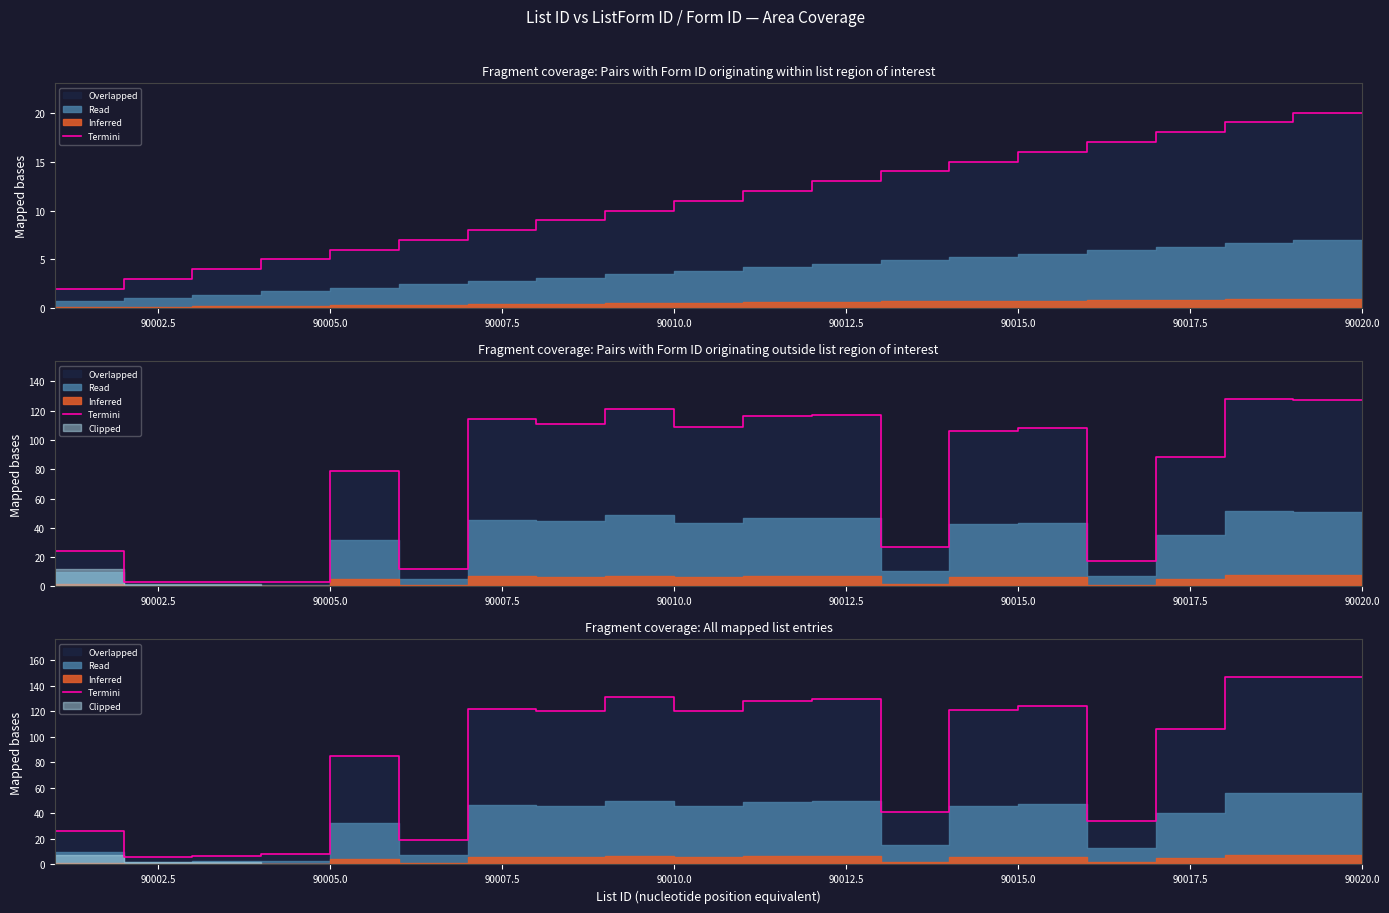

What is the smallest value displayed?

1